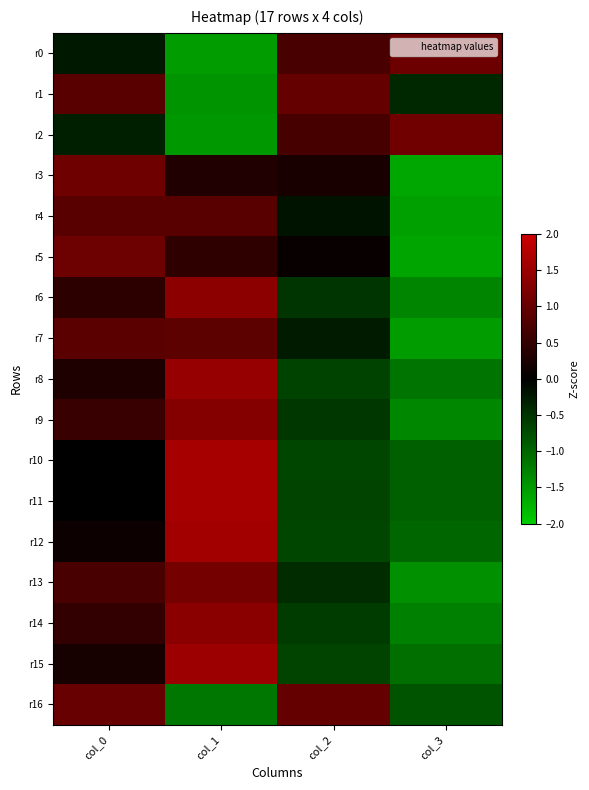

Which has a higher value, col_2 or col_3?

col_3